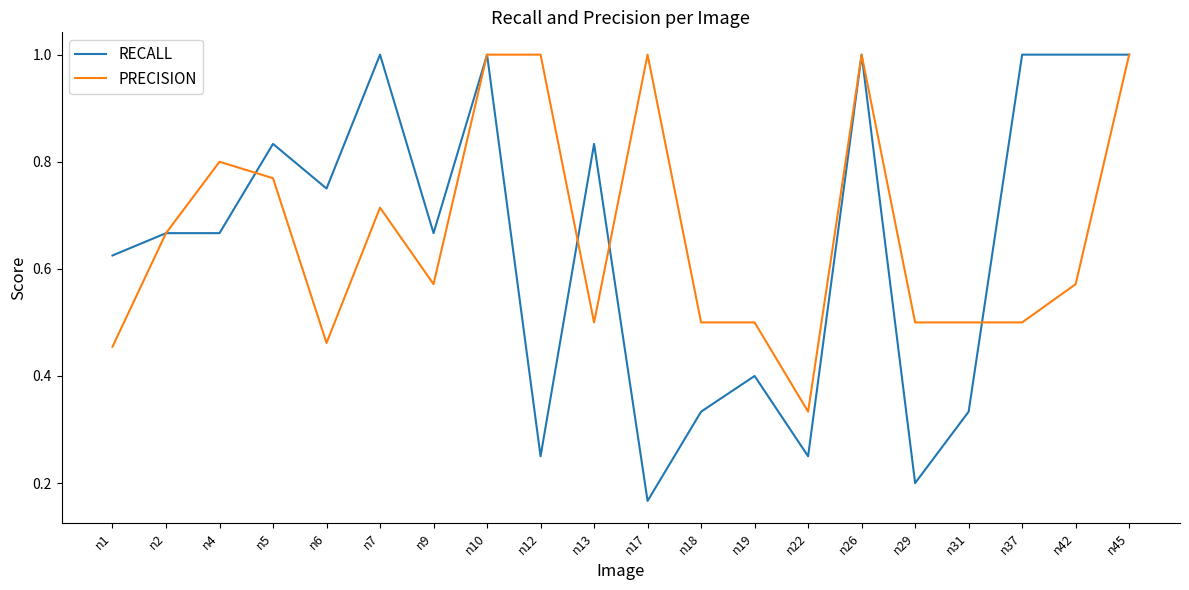

Which series has the largest total across all categories?

PRECISION